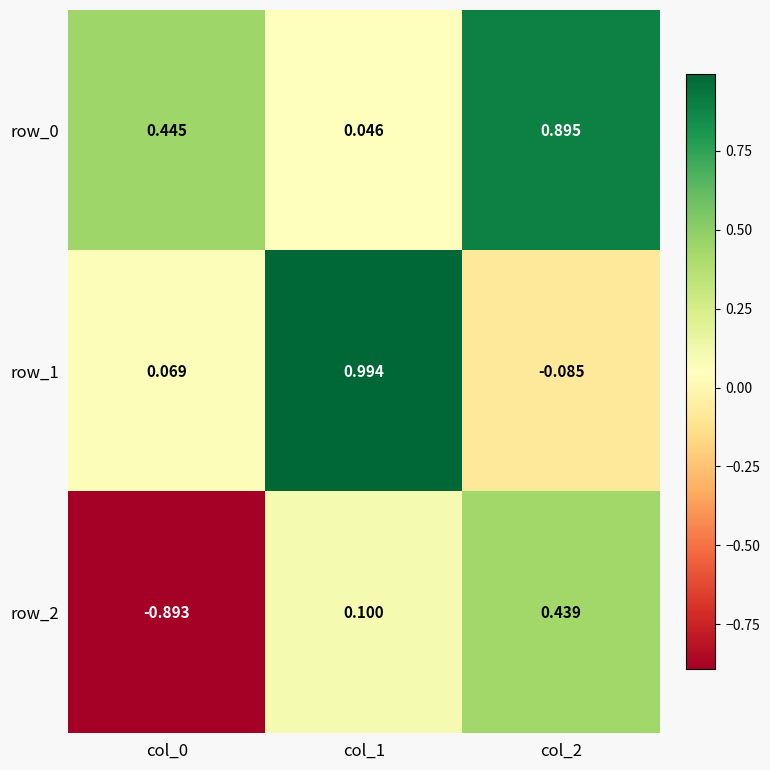

Is the value of row_0 at col_2 greater than the value of row_2 at col_0?

Yes